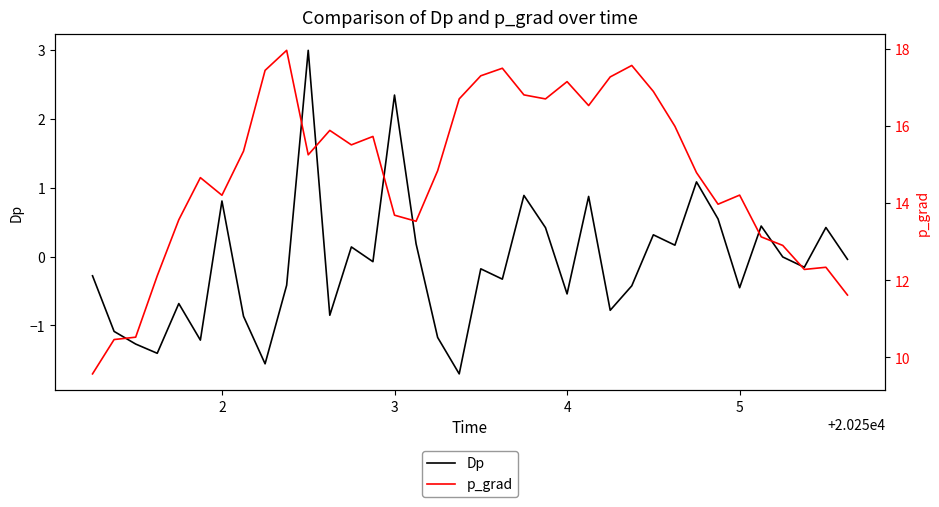

What is the minimum value for Dp?

-1.7